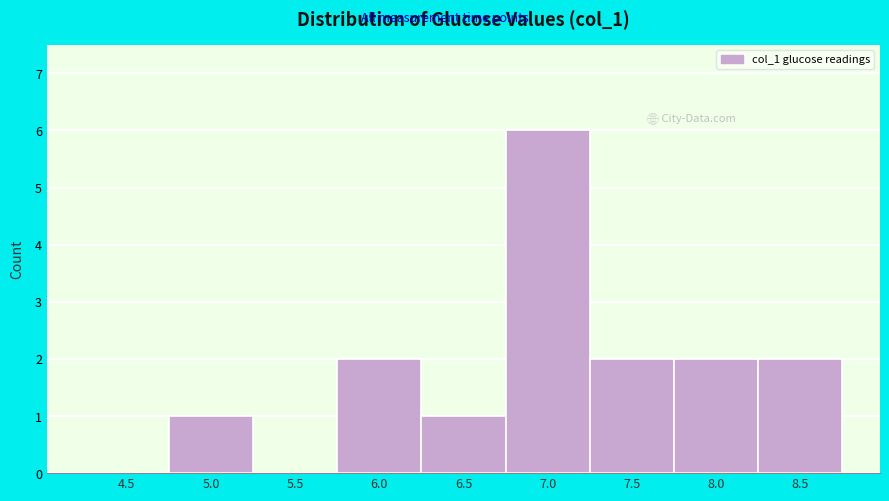

Reading left to right, what are all the values shown in this chart?

4.5=0	5.0=1	5.5=0	6.0=2	6.5=1	7.0=6	7.5=2	8.0=2	8.5=2